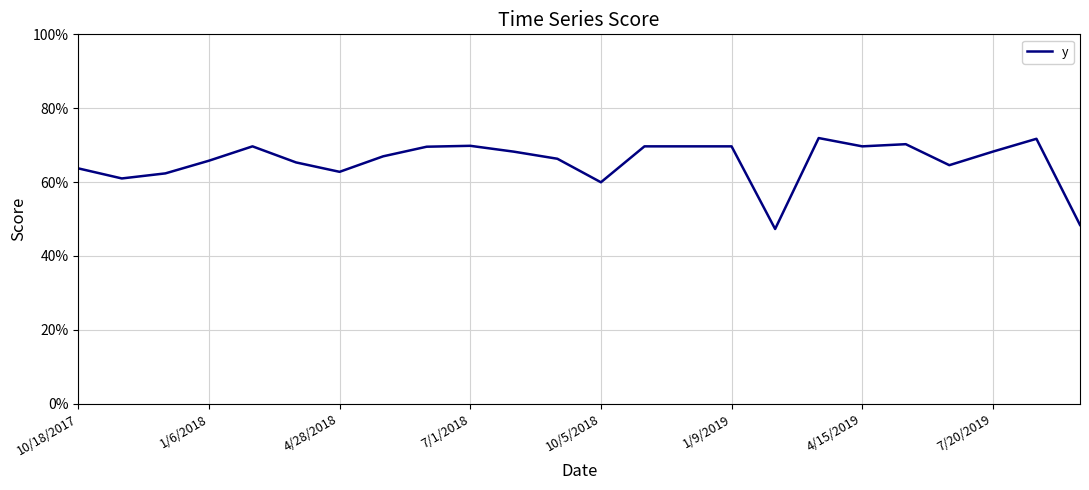

How many points are lower than both their immediate neighbors (excluding endpoints)?

6